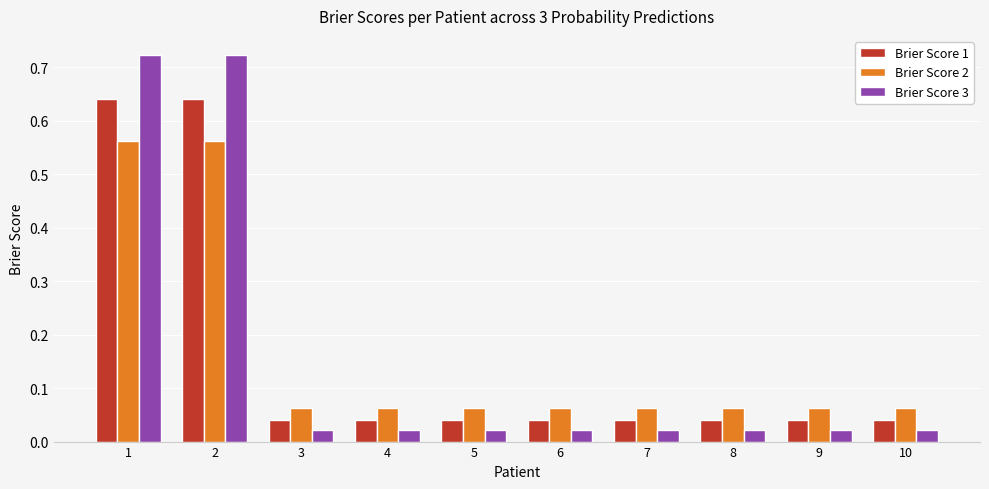

The Brier Score 3 series shows 1.2 at 1. True or false?

False